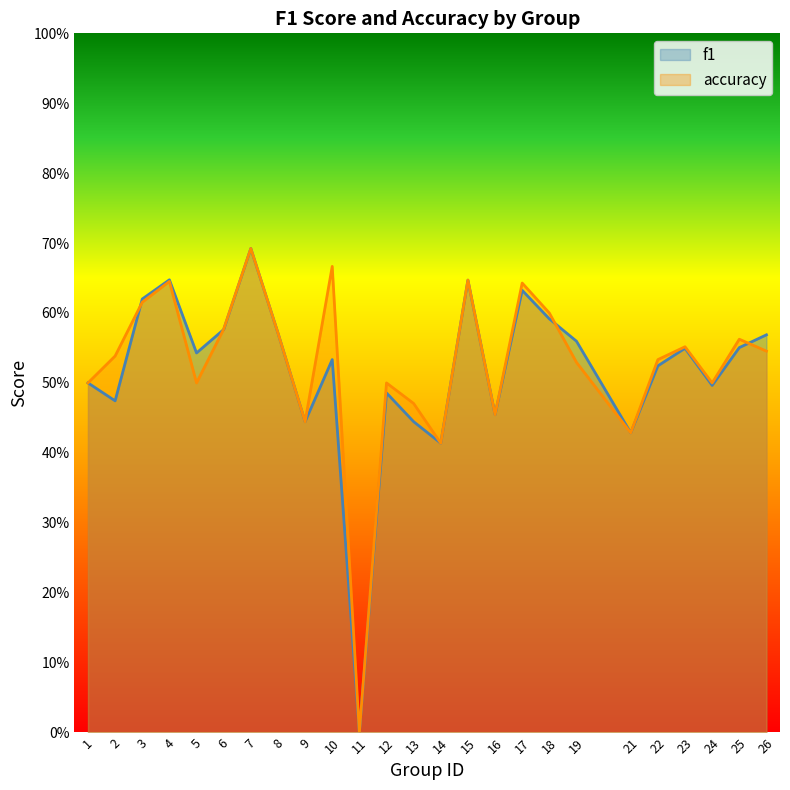

How many lines are shown in the chart?

2